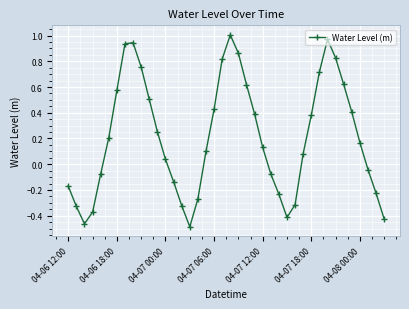

Count the number of data series in this chart.

1